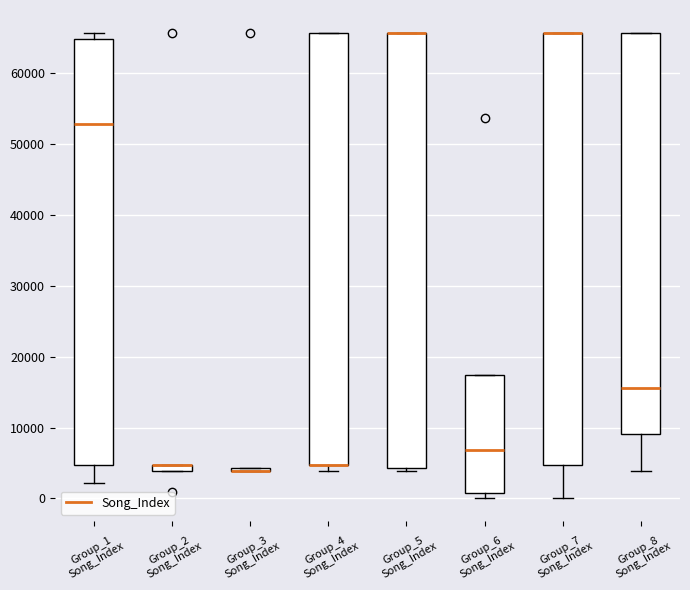

Where is the upper edge of the box for Group_7 Song_Index on the y-axis? The values are not printed on the chart, so give them approximately, as read against the axis.

66000